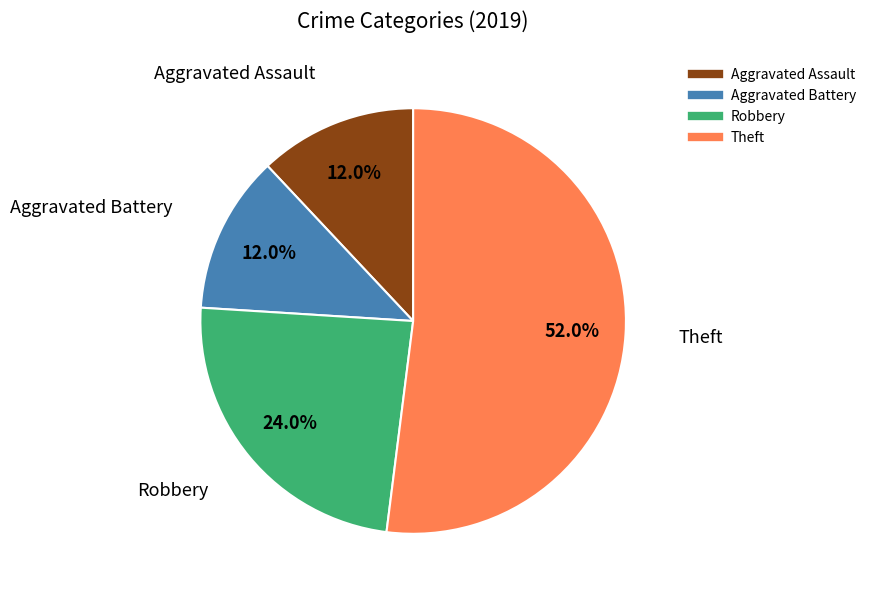

Does any single category account for the majority?

Yes